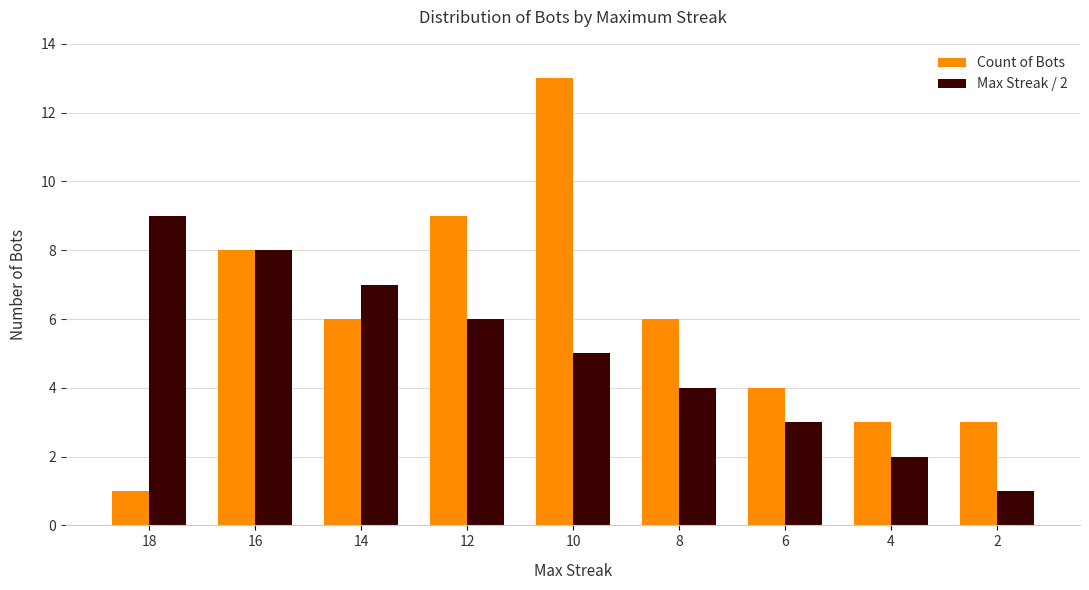

Are the bars grouped side by side (vs. stacked)?

Yes